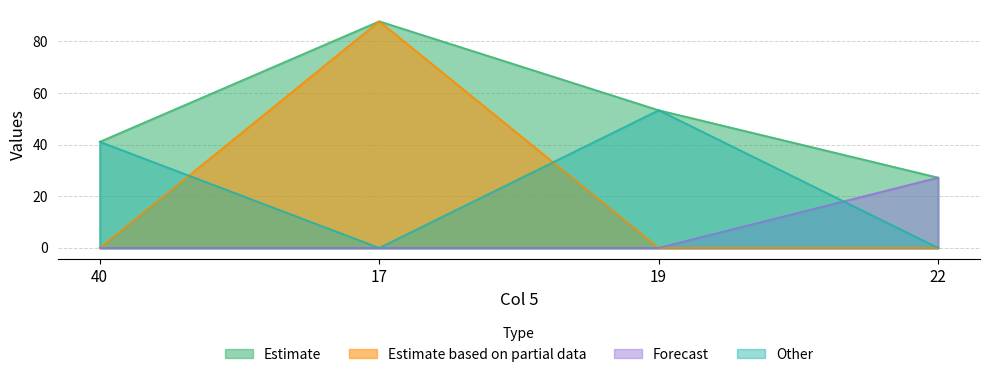

What is the total value across all series at 22?

54.4